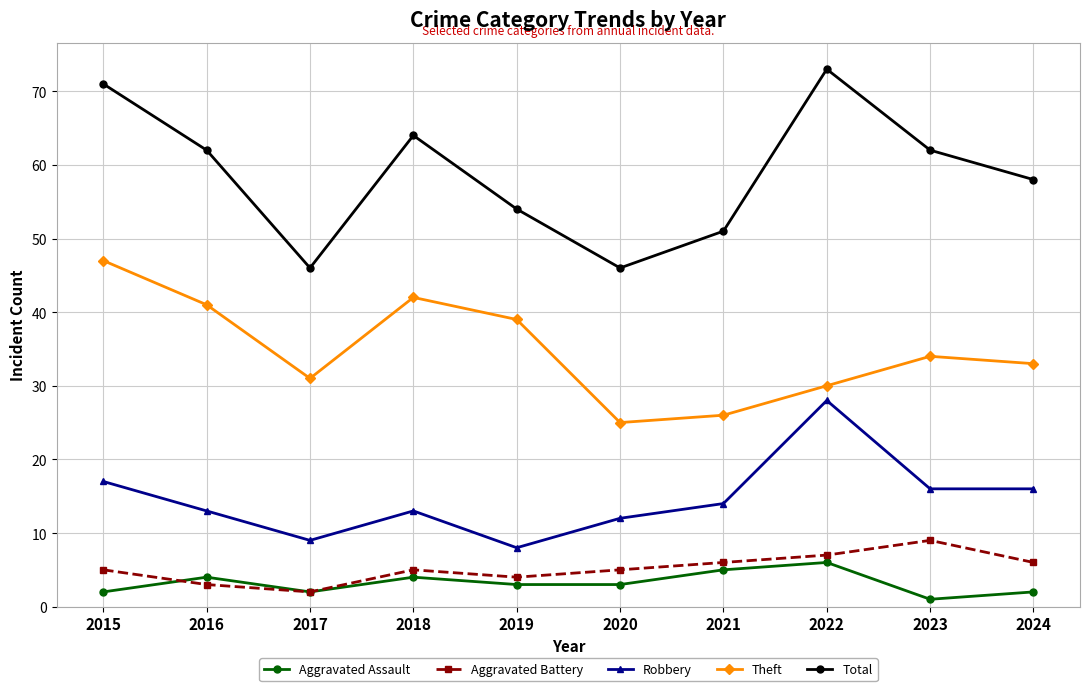

Read the Total value at 2016, to the nearest 5.

60